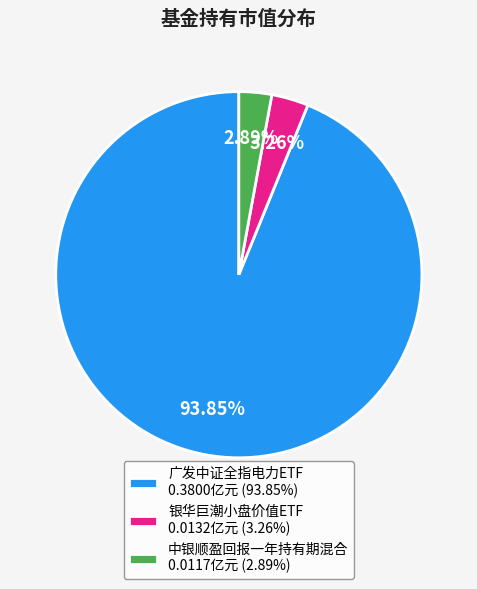

To the nearest percent, what is the difference between the largest and smallest slice percentages?

91%